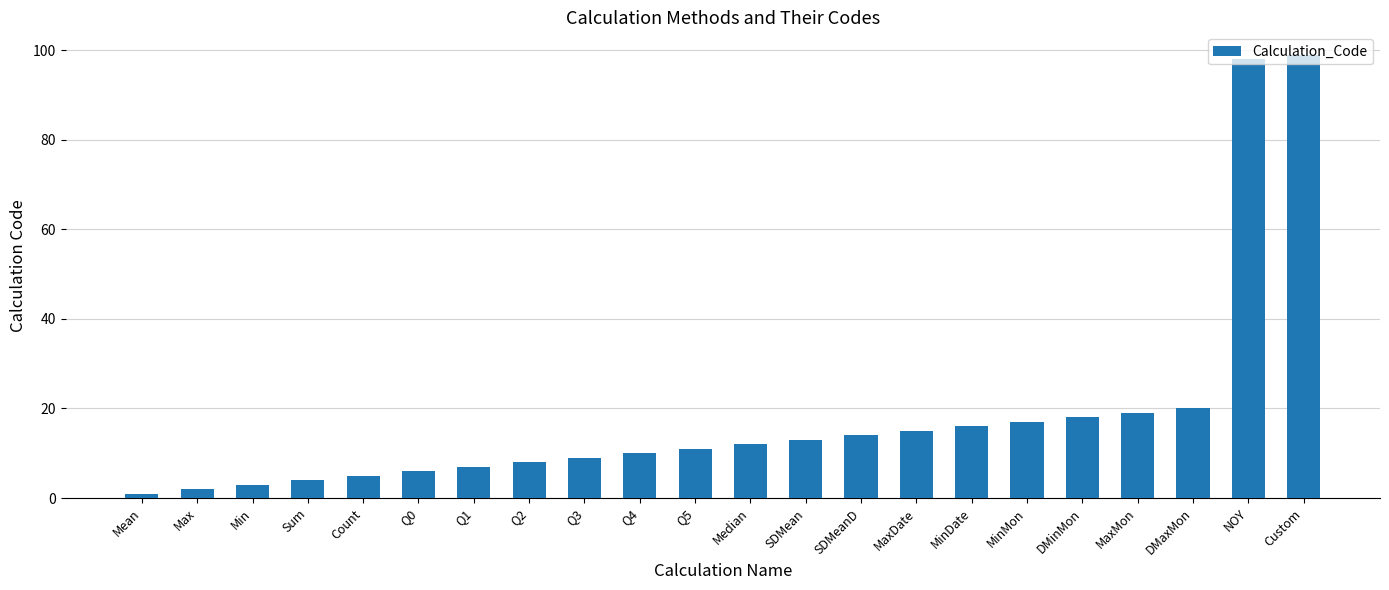

Is it true that the value at DMaxMon is 20?

True